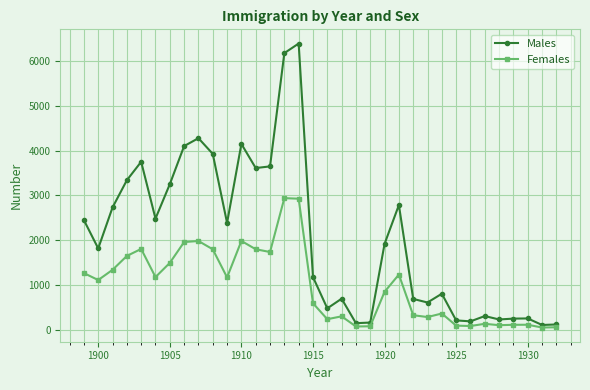

Which series has the widest spread of values?

Males